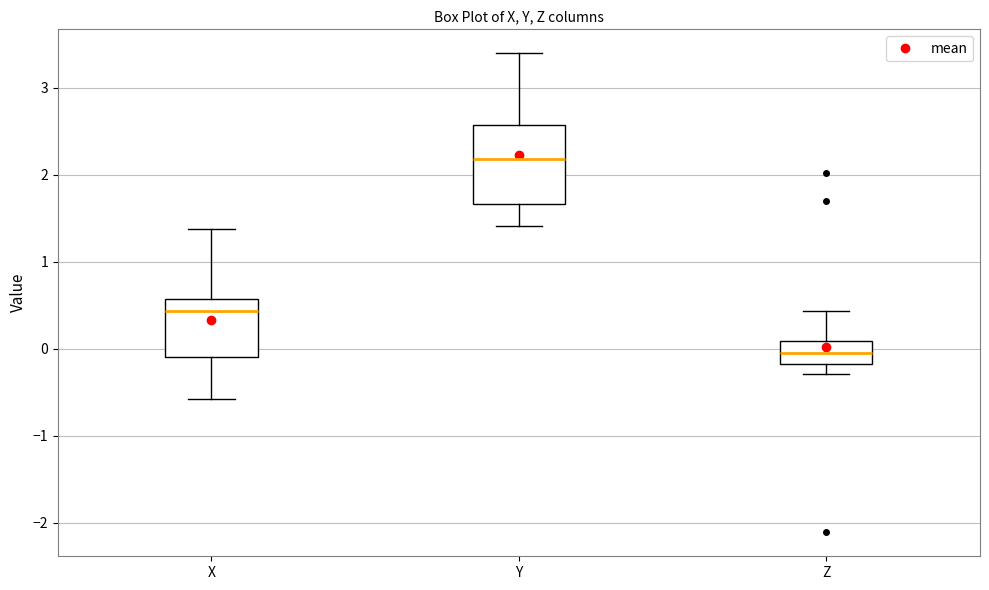

Reading left to right, read every box against the y-axis: the position of its median line, the range the box covers, and the ends of its whiskers. The values are not printed on the chart, so give them approximately, as read against the axis.

X: median 0.4, box -0.1 to 0.6, whiskers -0.6 to 1.4
Y: median 2.2, box 1.7 to 2.6, whiskers 1.4 to 3.4
Z: median 0.0, box -0.2 to 0.1, whiskers -0.3 to 0.4